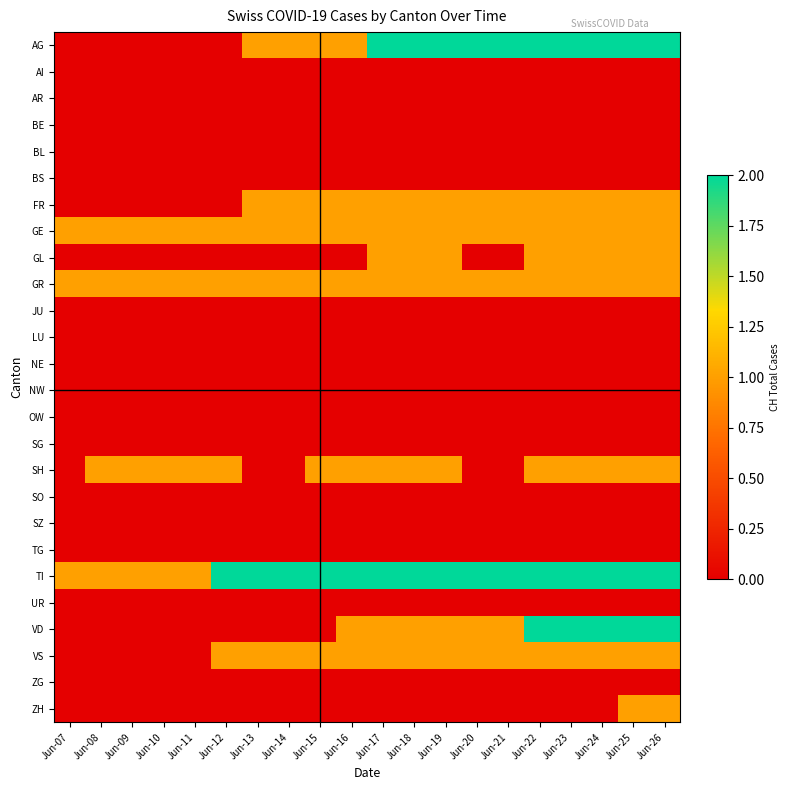

How many data points does each series have?

20